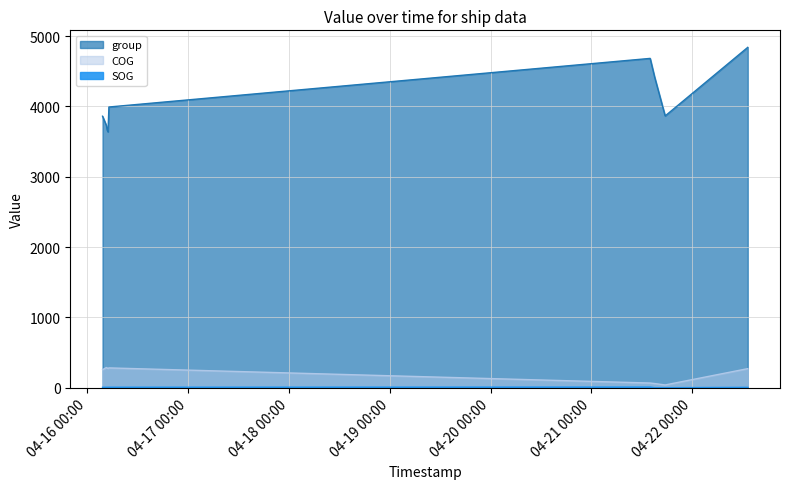

What is the total value across all series at 2024-04-16 04:34:06?

4026.4